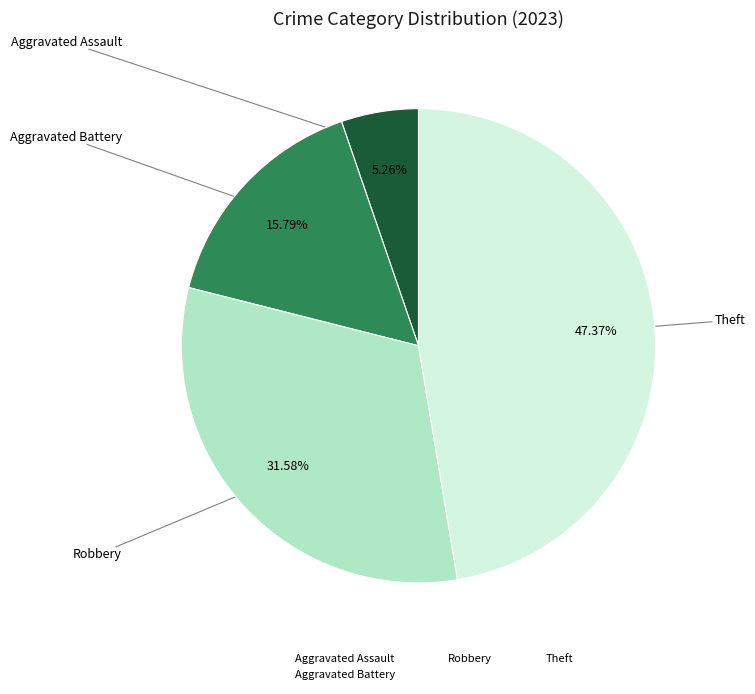

Combined, do Theft and Aggravated Assault account for over 50%?

Yes